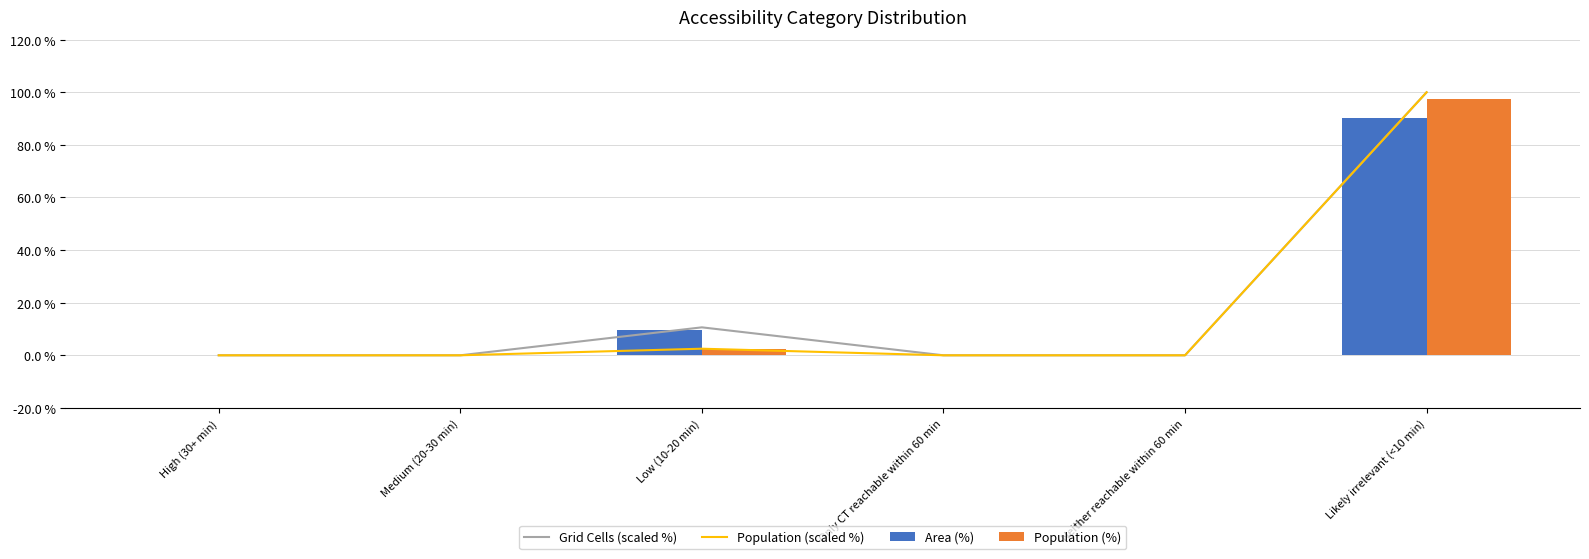

Which category has the highest value in the Population (%) series?

Likely irrelevant (<10 min)